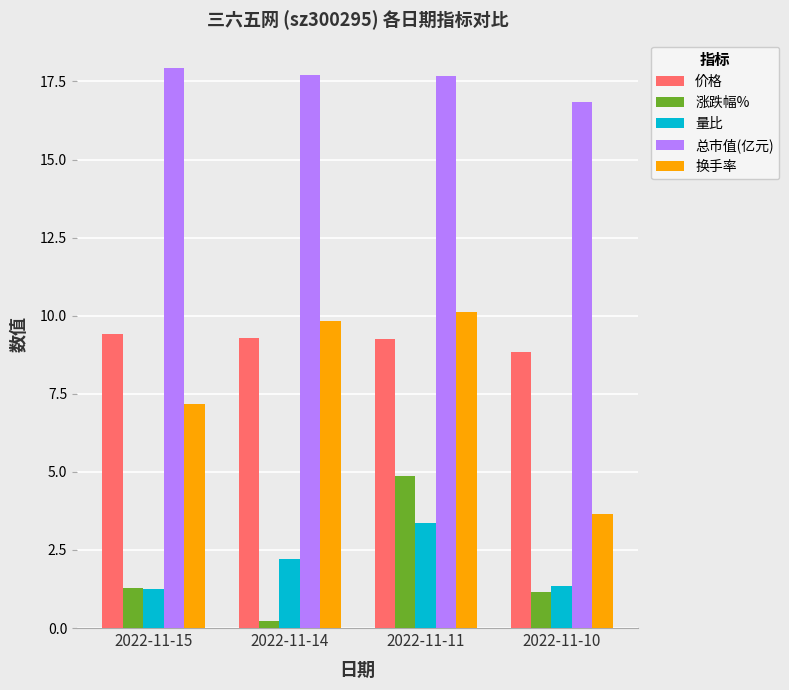

Is it true that 价格 equals 14.9 at 2022-11-11?

False